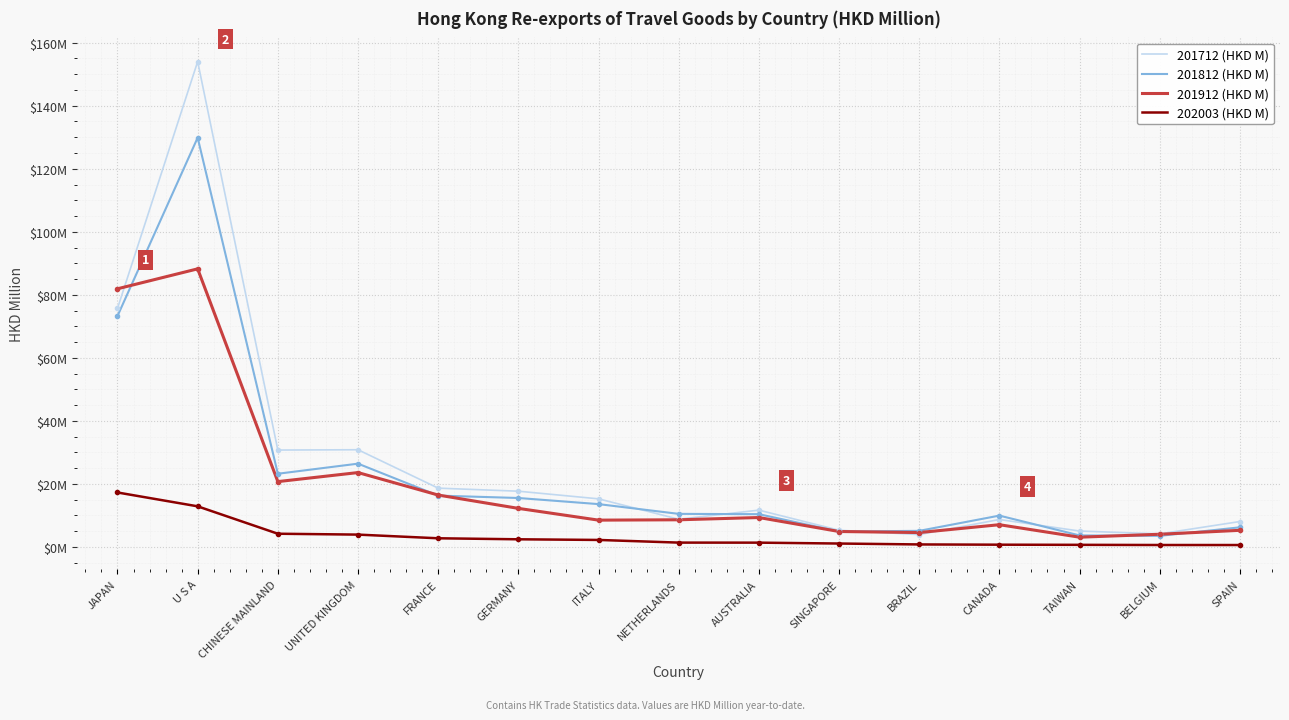

List the labels in order of 201812 (HKD M) value, largest first.

U S A, JAPAN, UNITED KINGDOM, CHINESE MAINLAND, FRANCE, GERMANY, ITALY, NETHERLANDS, AUSTRALIA, CANADA, SPAIN, BRAZIL, SINGAPORE, TAIWAN, BELGIUM